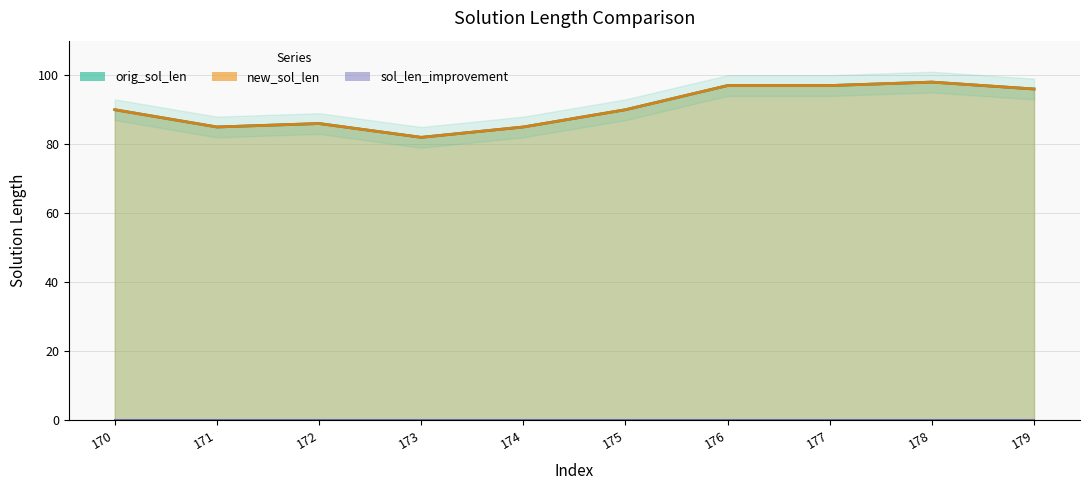

True or false: new_sol_len has a value of 97 at 176.

True